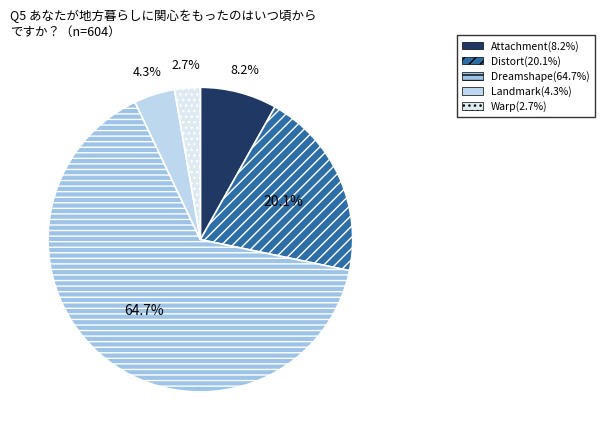

What percentage is the Landmark slice, to the nearest percent?

4%